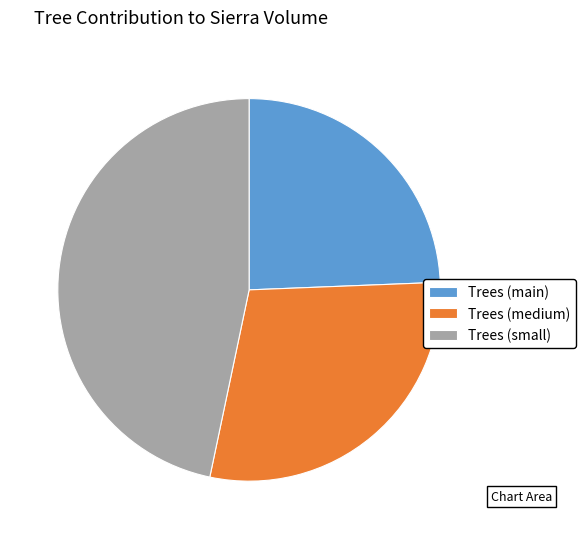

Does Trees (main) represent more than half of the total?

No